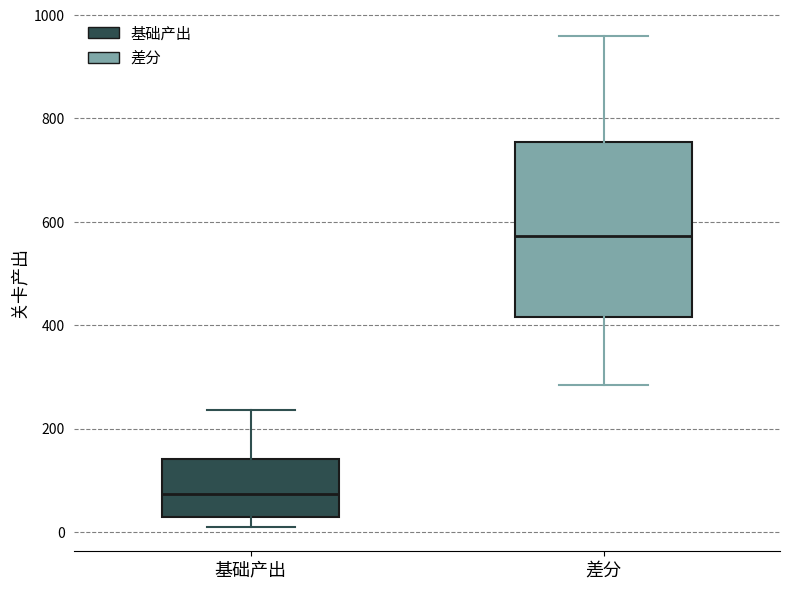

Which box has the lowest median line?

基础产出